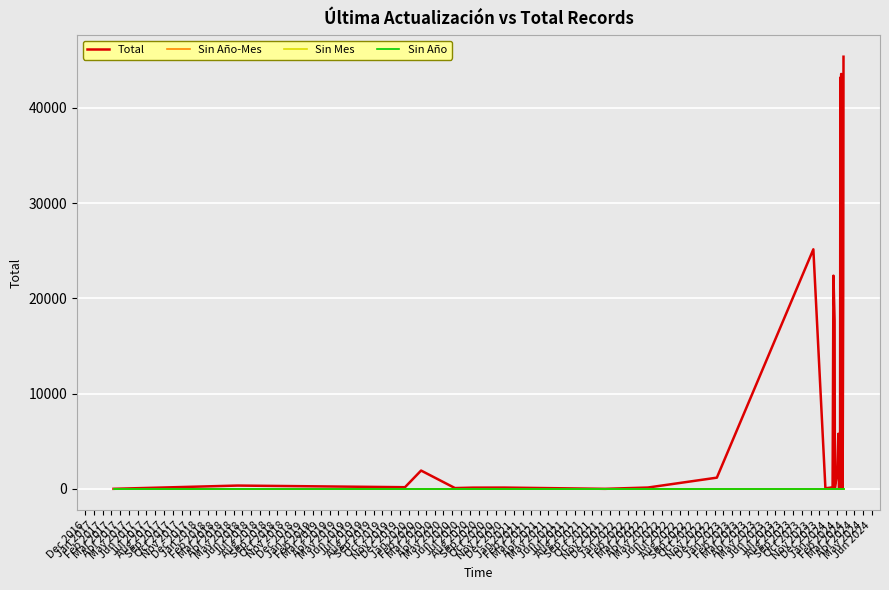

What is the sum of all Total values?

258720